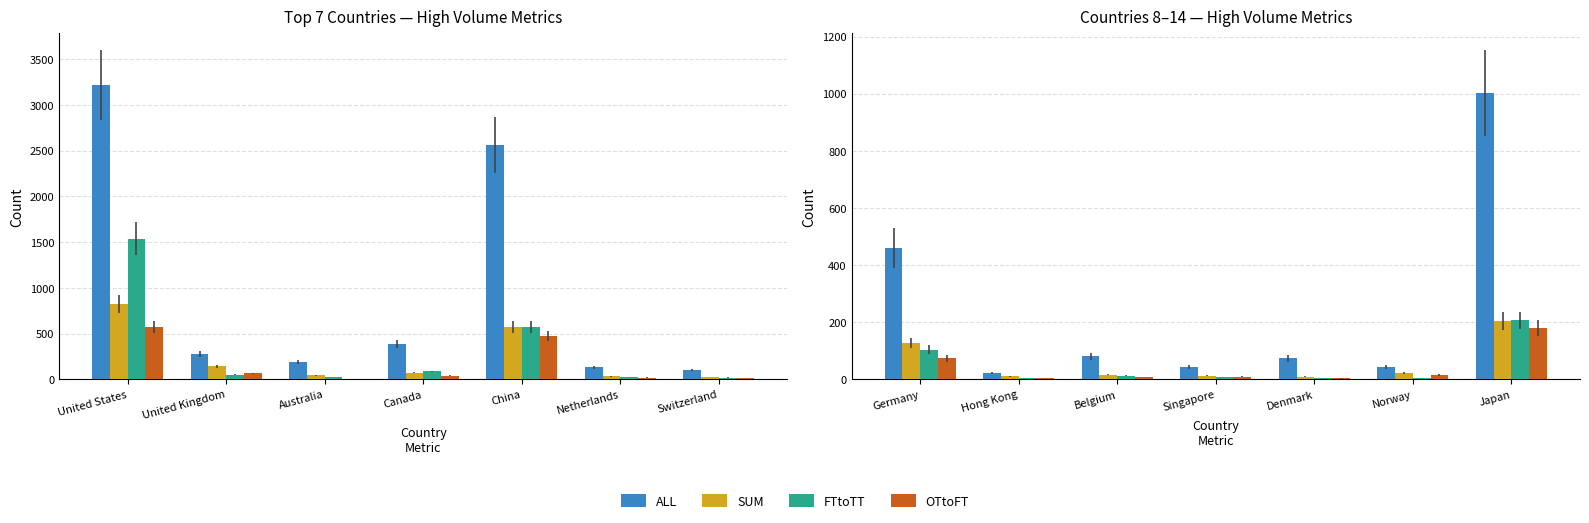

What are all the series names shown in the legend?

ALL, SUM, FTtoTT, OTtoFT